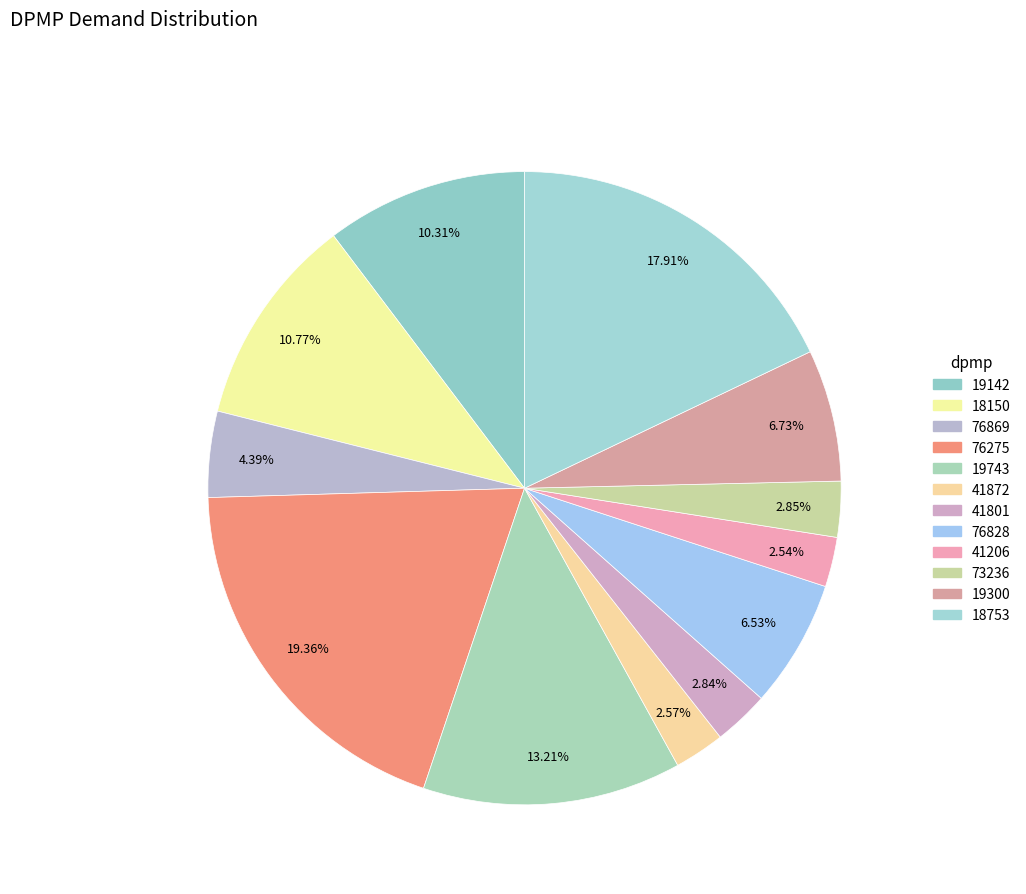

True or false: 19743 accounts for 1% of the total.

False